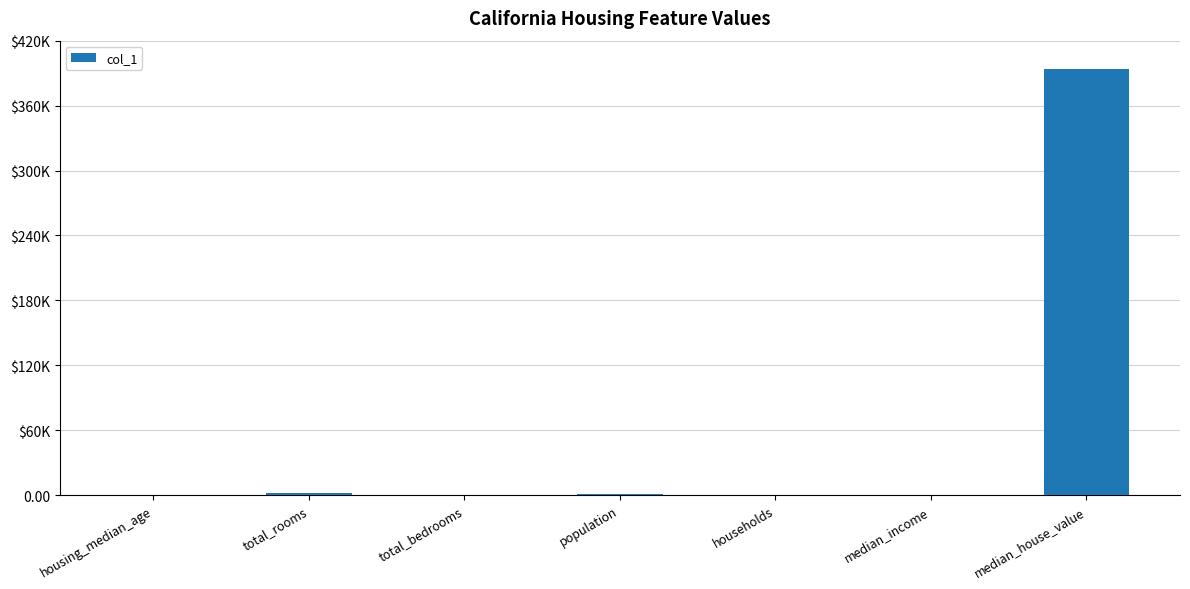

Are the bars horizontal?

No